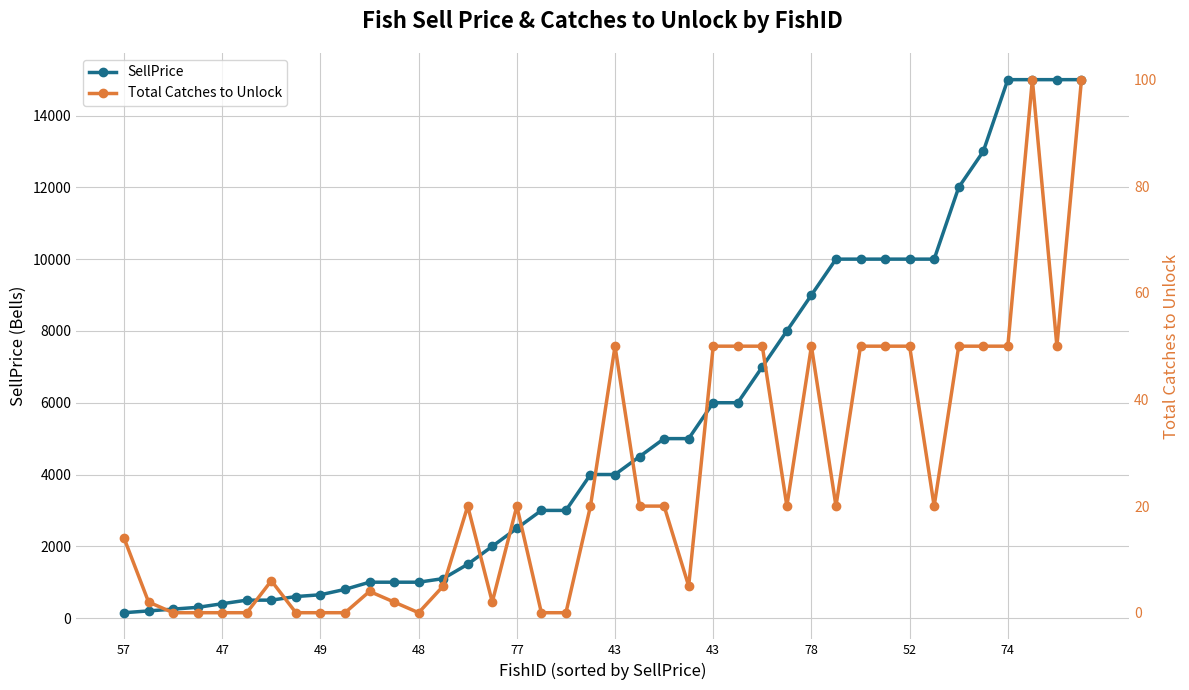

Between 26 and 30, which series saw the biggest shift?

SellPrice